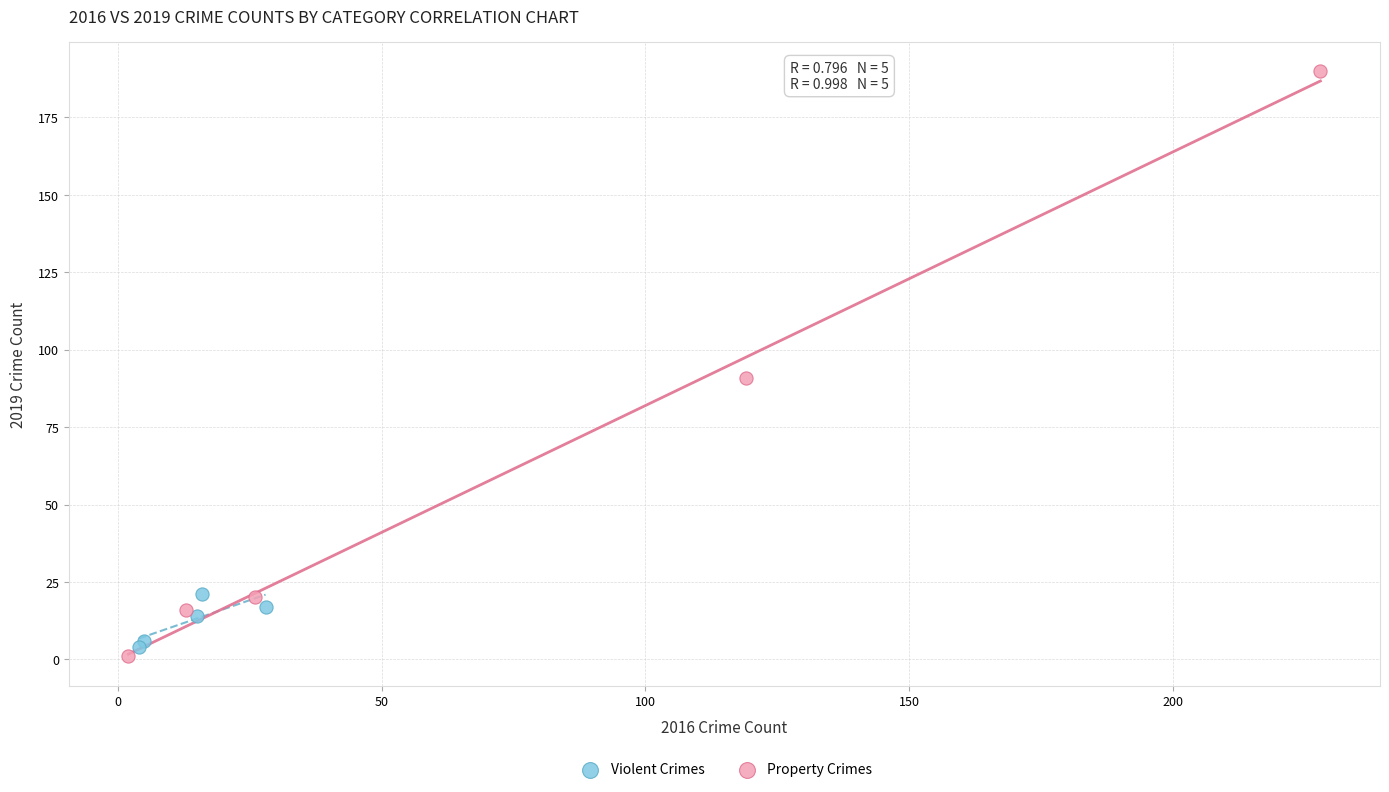

Which series has the largest Y range (max minus min)?

Property Crimes